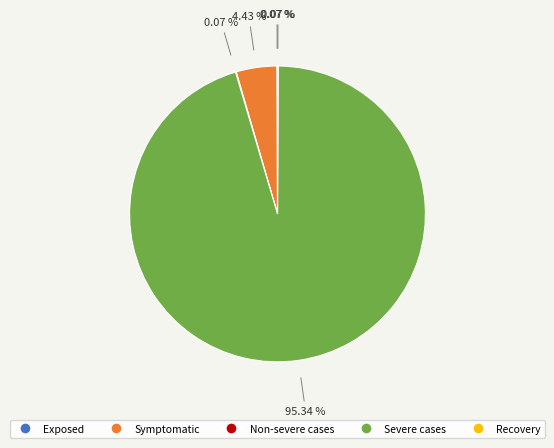

Is there a majority slice in this chart?

Yes